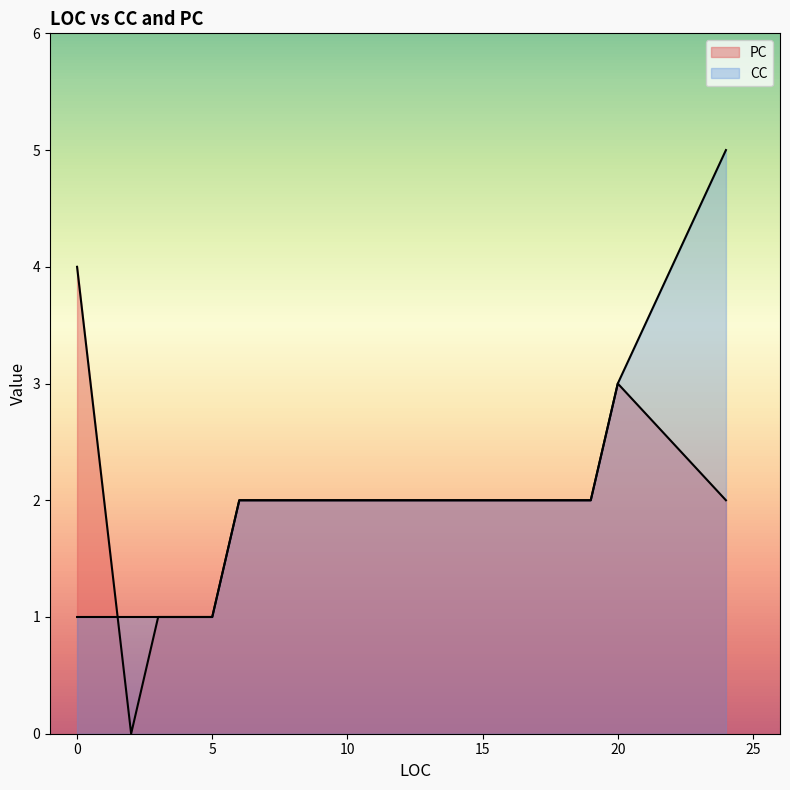

How many lines are shown in the chart?

2